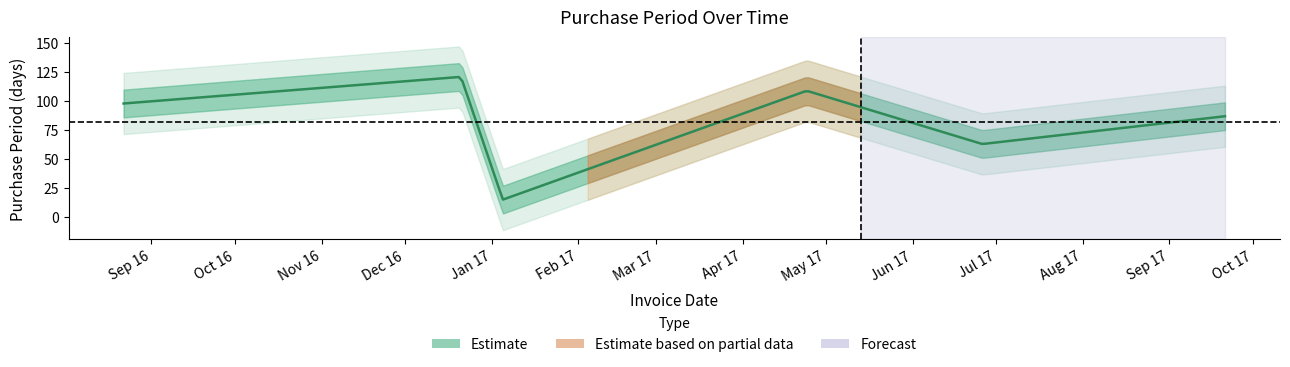

True or false: the data shows 166 at 2016-08-22.

False